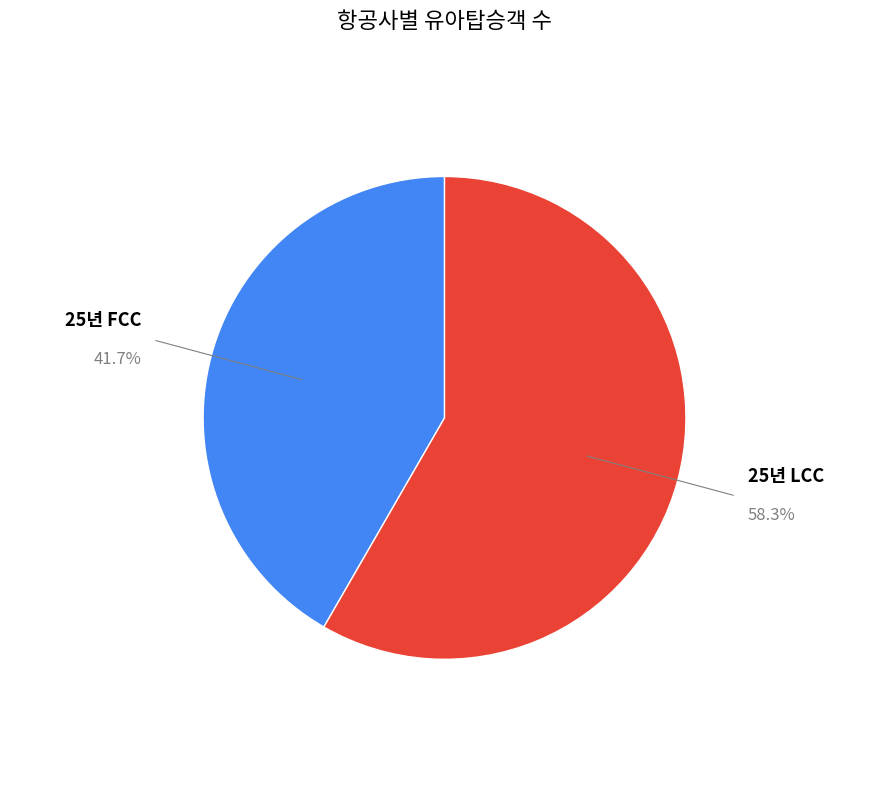

To the nearest percent, what is the difference between the 25년 LCC and 25년 FCC slice percentages?

17%